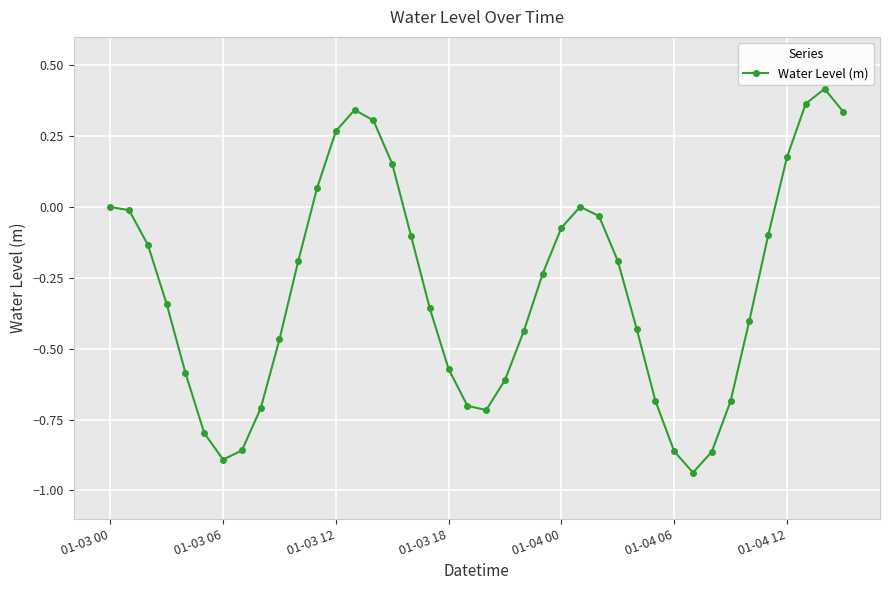

How many interior local valleys (lower than both neighbors) does the data have?

3